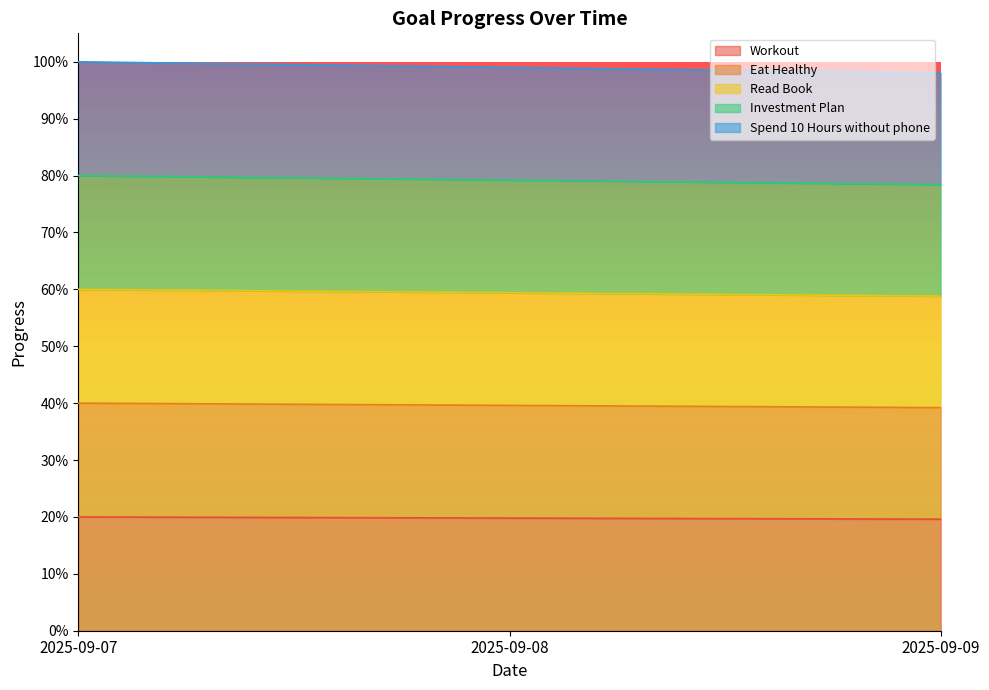

At which category is the sum across all series the highest?

2025-09-07